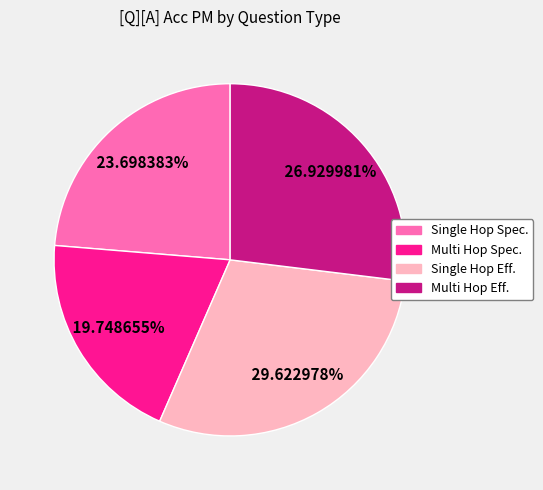

Does any single category account for the majority?

No